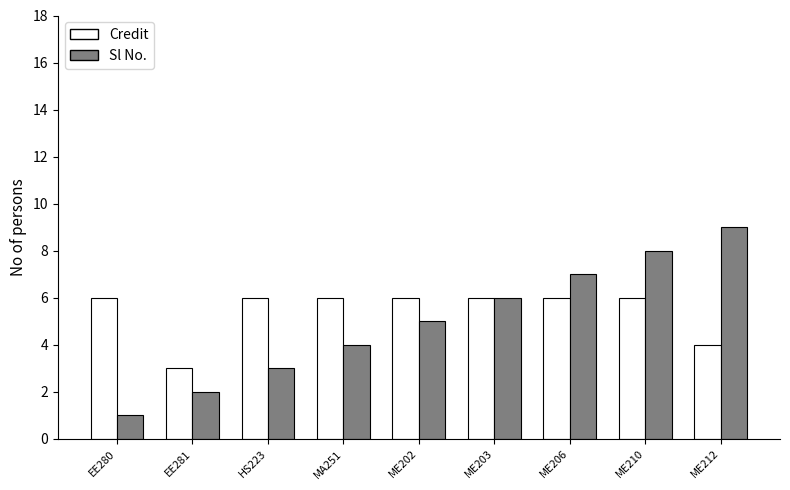

What is the difference between the maximum and minimum values in the Sl No. series?

8